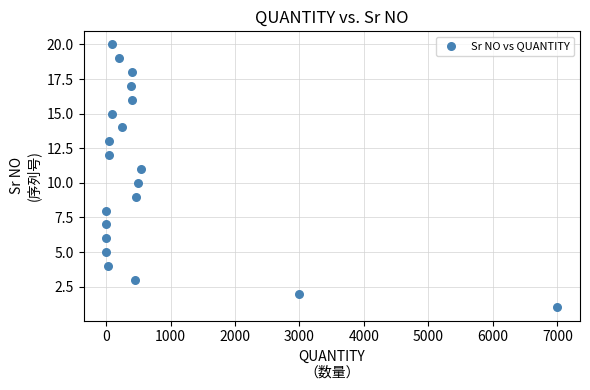

How many data points are displayed?

20